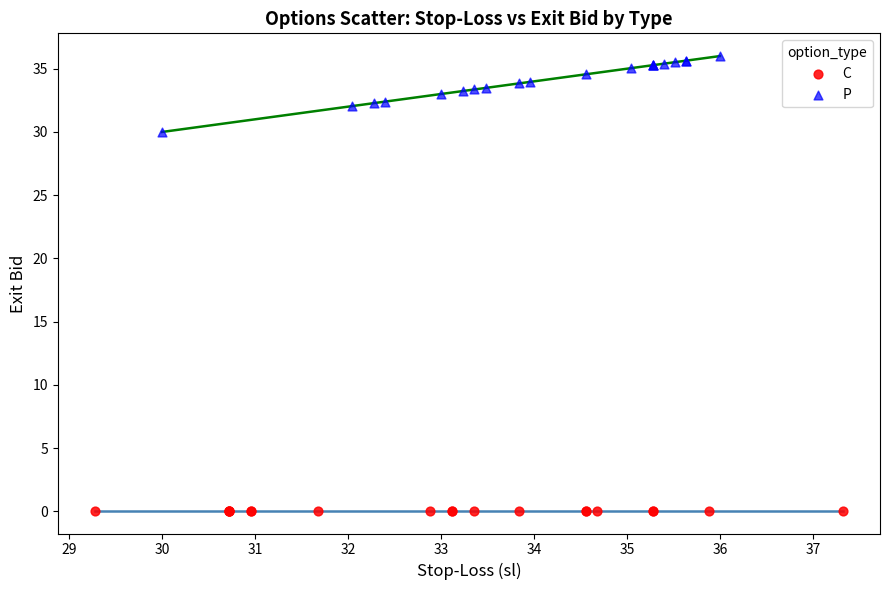

Which series reaches the minimum Y coordinate?

C